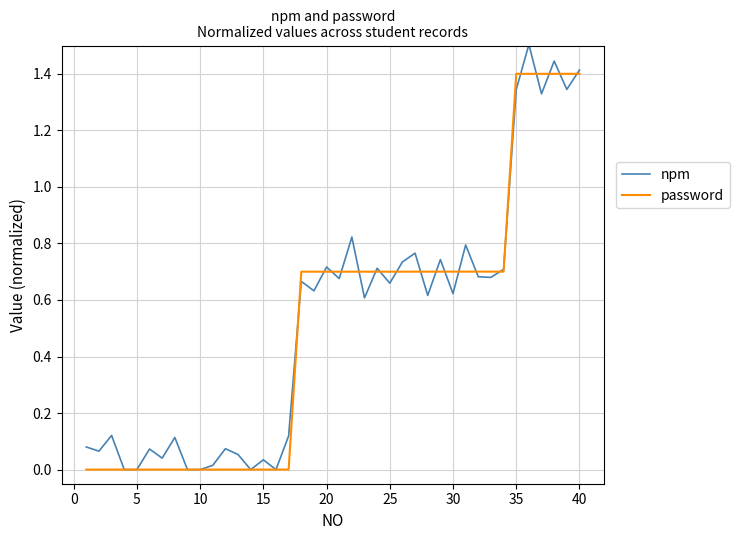

Does the chart have visible grid lines?

Yes